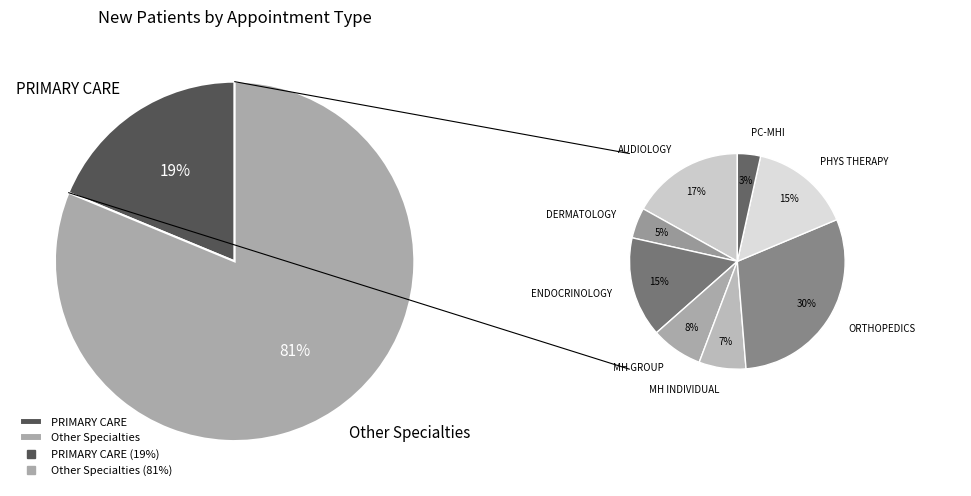

What percentage is the PRIMARY CARE slice, to the nearest percent?

19%